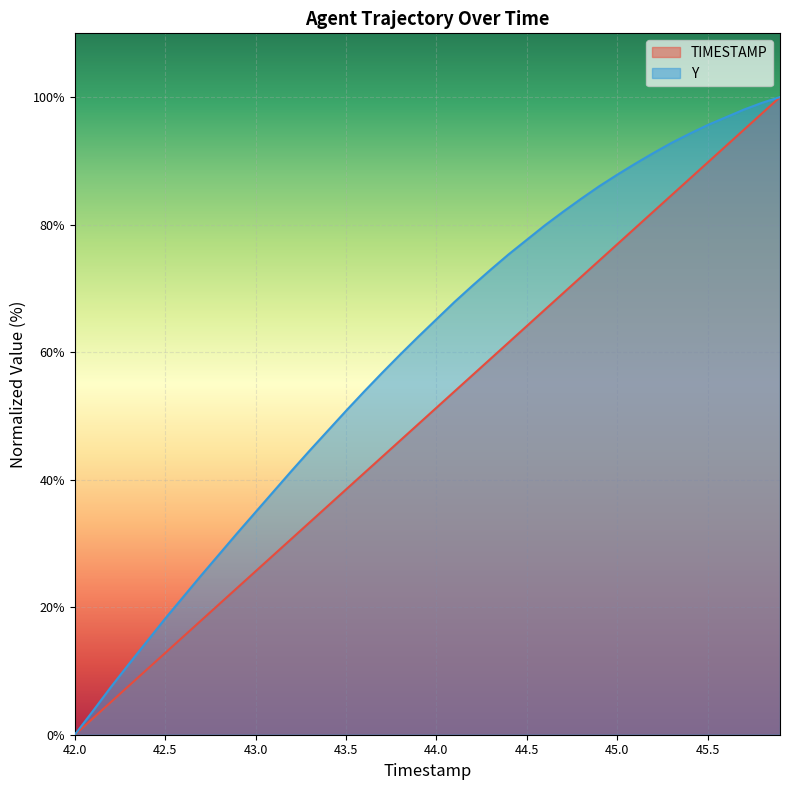

Is it true that Y equals 21.8 at 45.3?

False